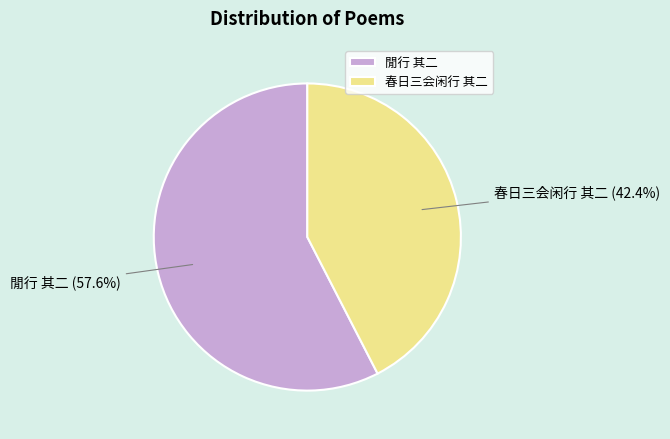

What percentage is the 閒行 其二 slice, to the nearest percent?

58%